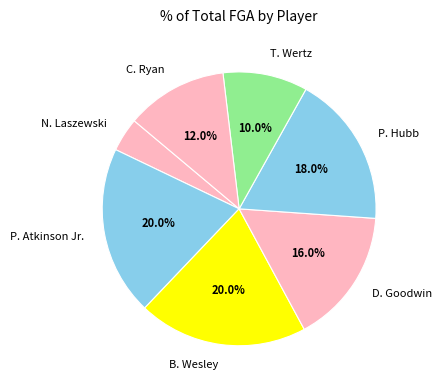

Does N. Laszewski account for over 50% of the chart?

No